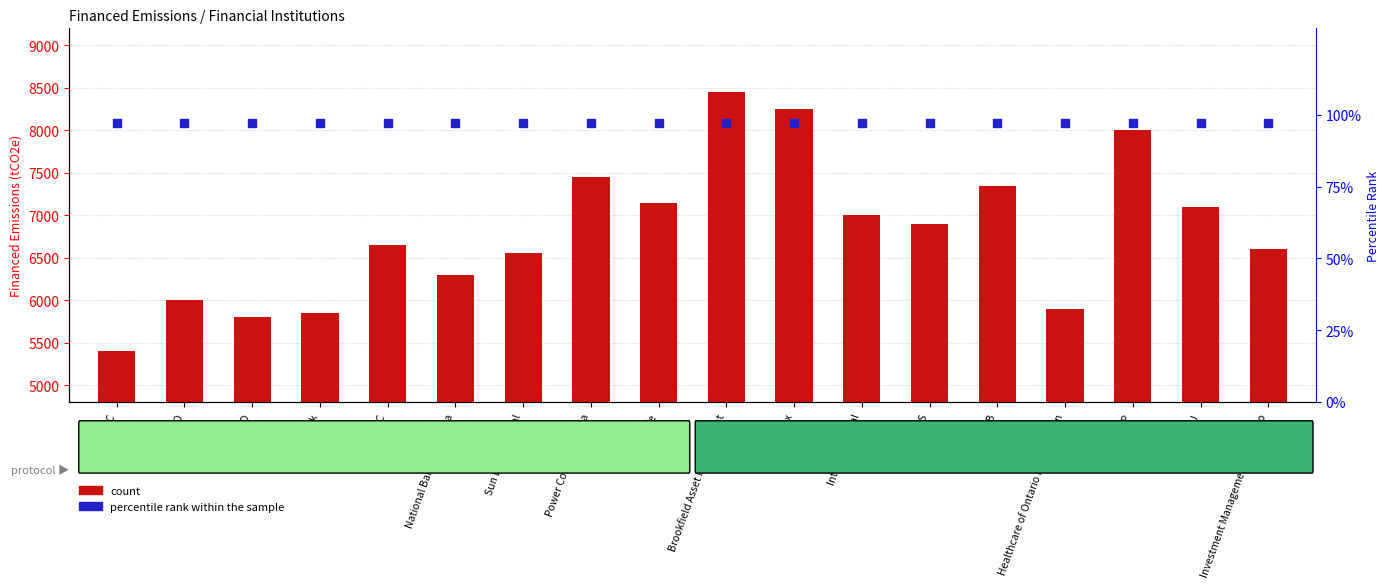

At which category is the sum across all series the highest?

Brookfield Asset Management